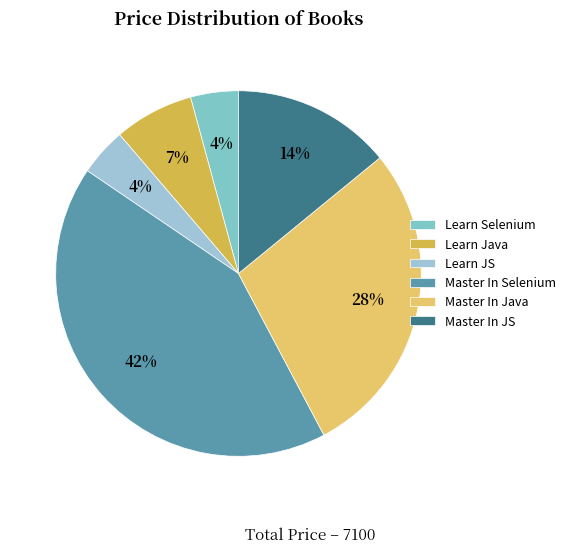

To the nearest percent, what is the combined percentage of Learn JS and Learn Java?

11%